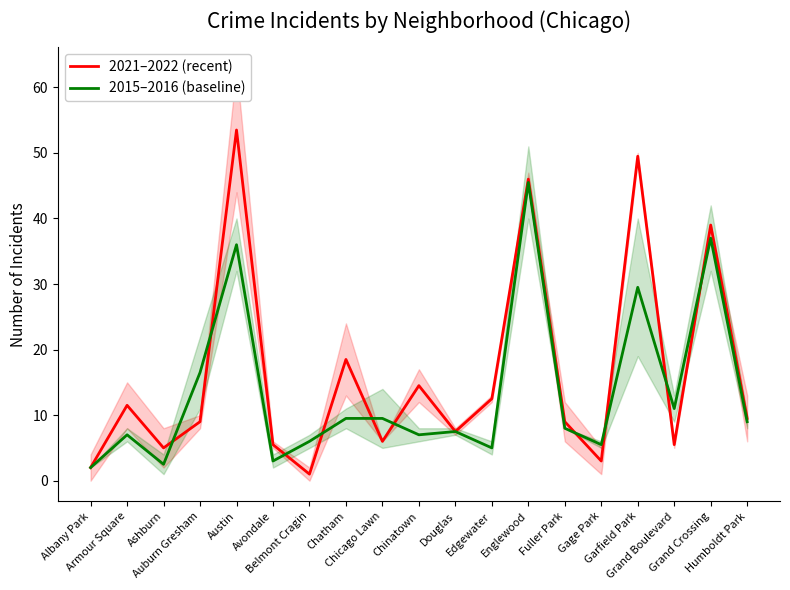

Which series changed the most between Garfield Park and Humboldt Park?

2021–2022 (recent)